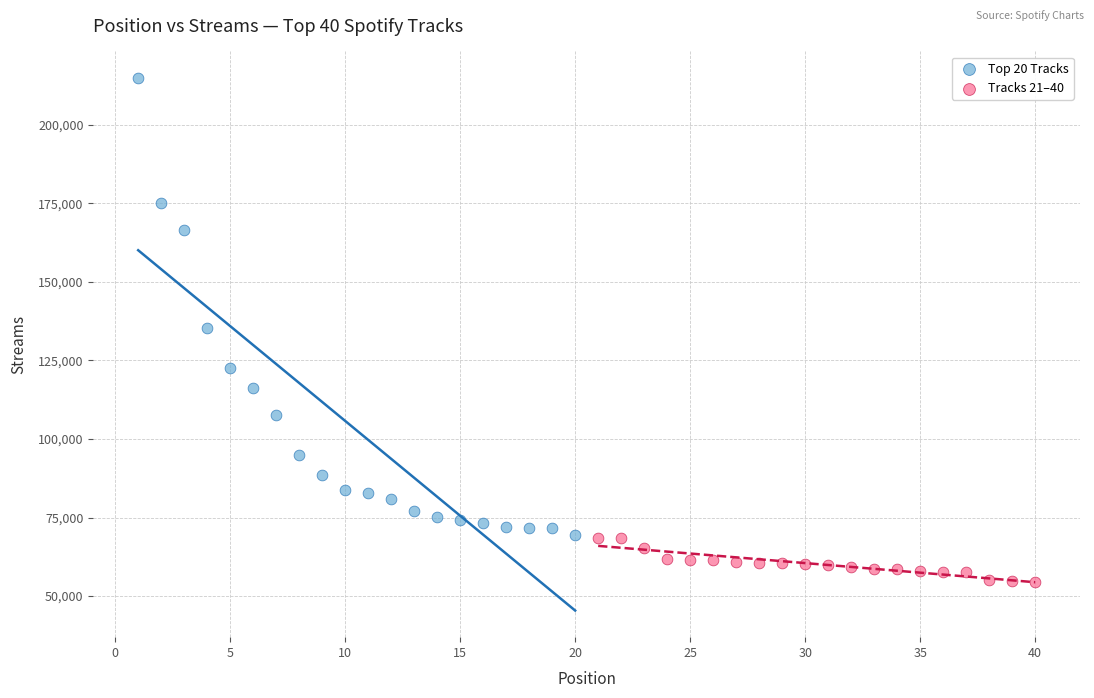

Which series has the largest Y range (max minus min)?

Top 20 Tracks